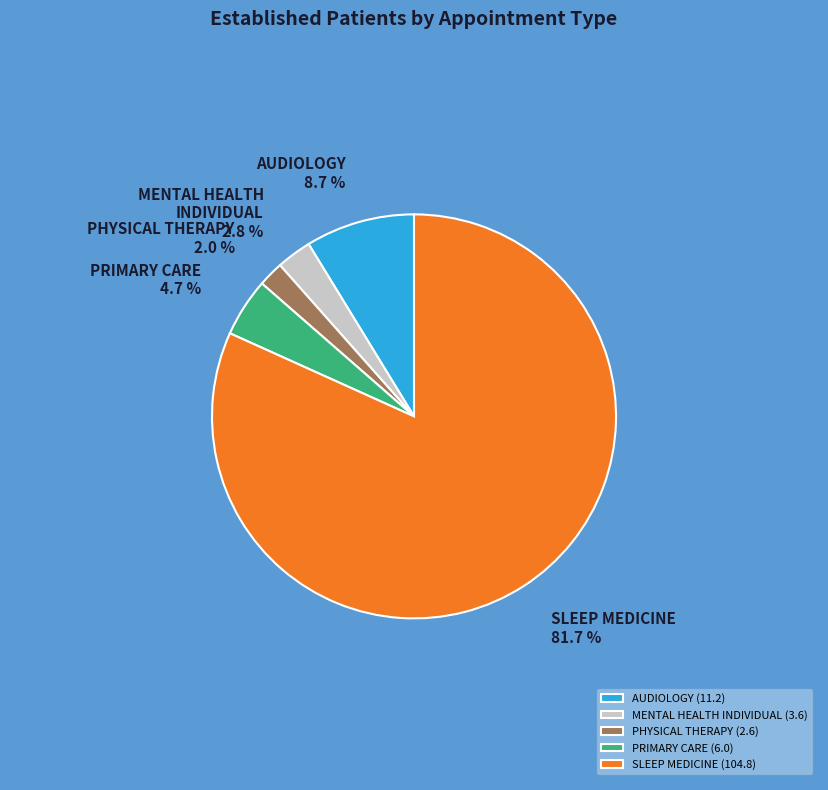

The SLEEP MEDICINE slice represents 74% of the pie. True or false?

False